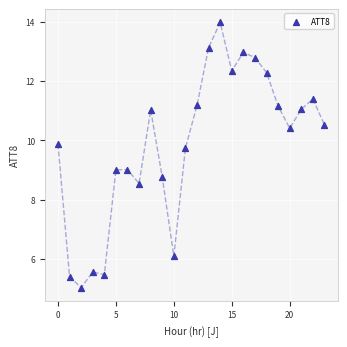

What is the range of Y values (max minus min)?

9.0